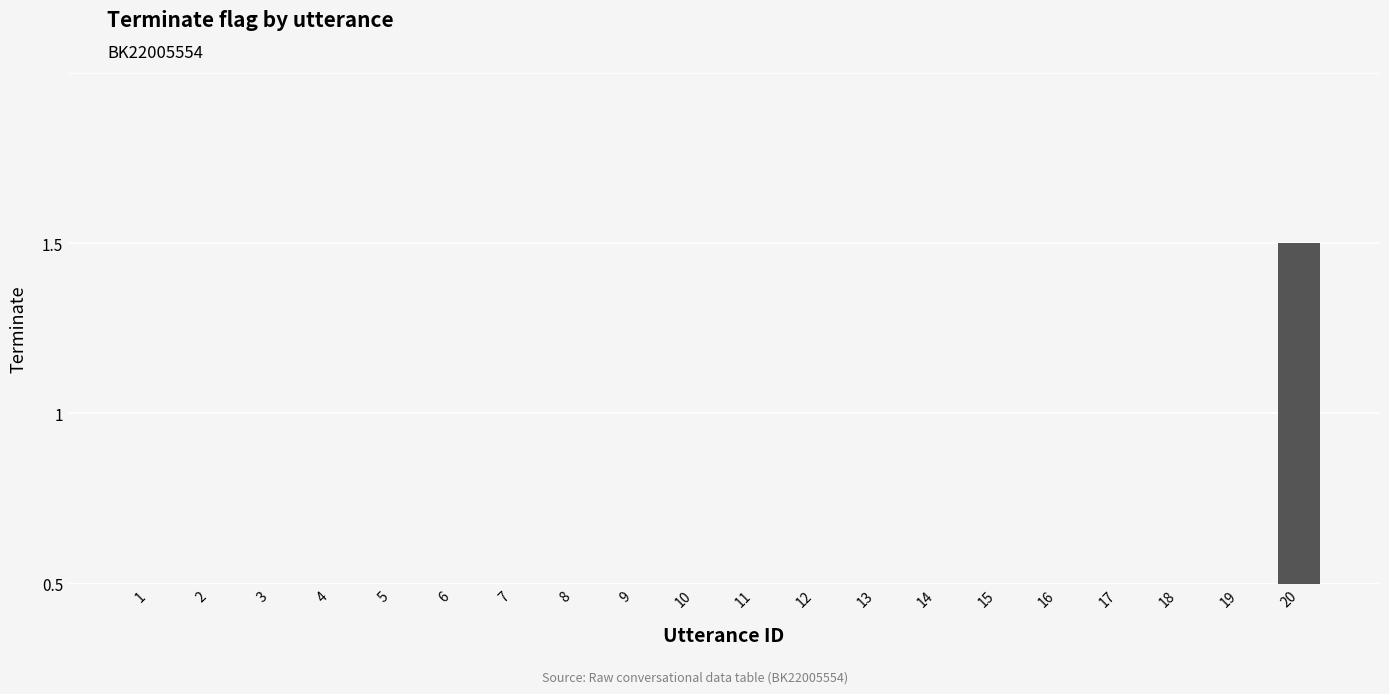

Are the bars horizontal?

No